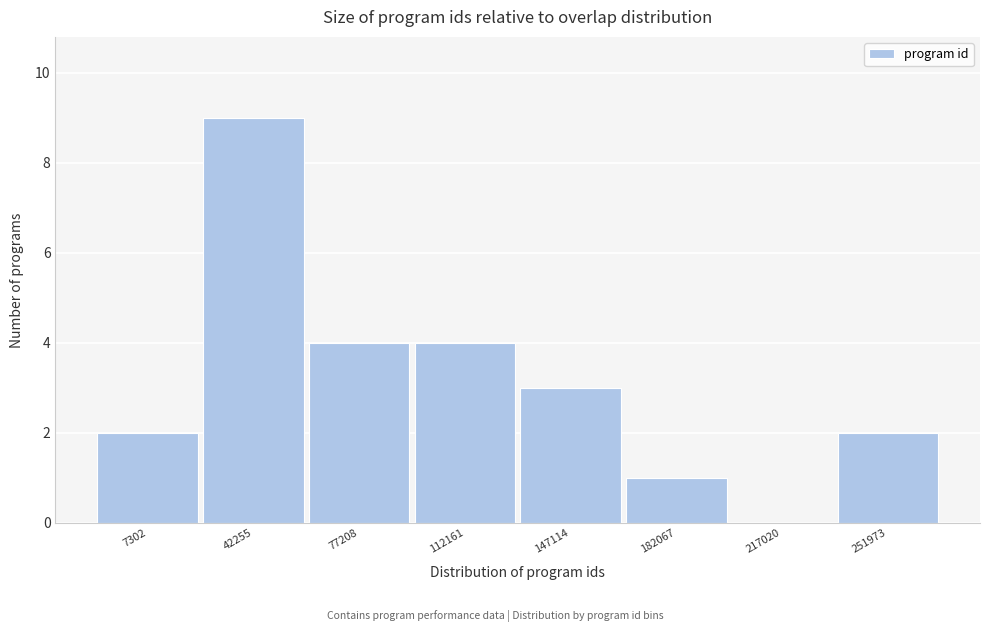

Reading left to right, what are all the values shown in this chart?

7302=2	42255=9	77208=4	112161=4	147114=3	182067=1	217020=0	251973=2